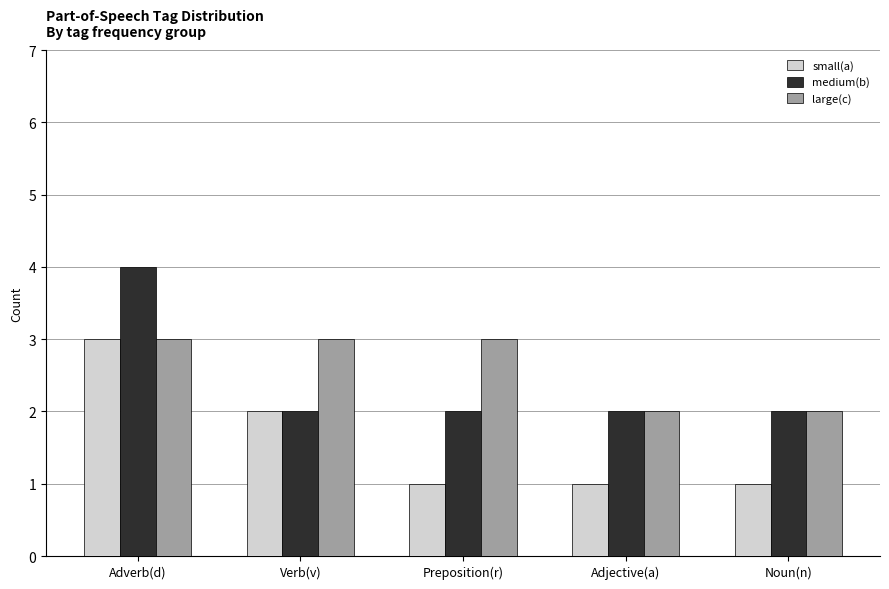

How many groups of bars are there?

5